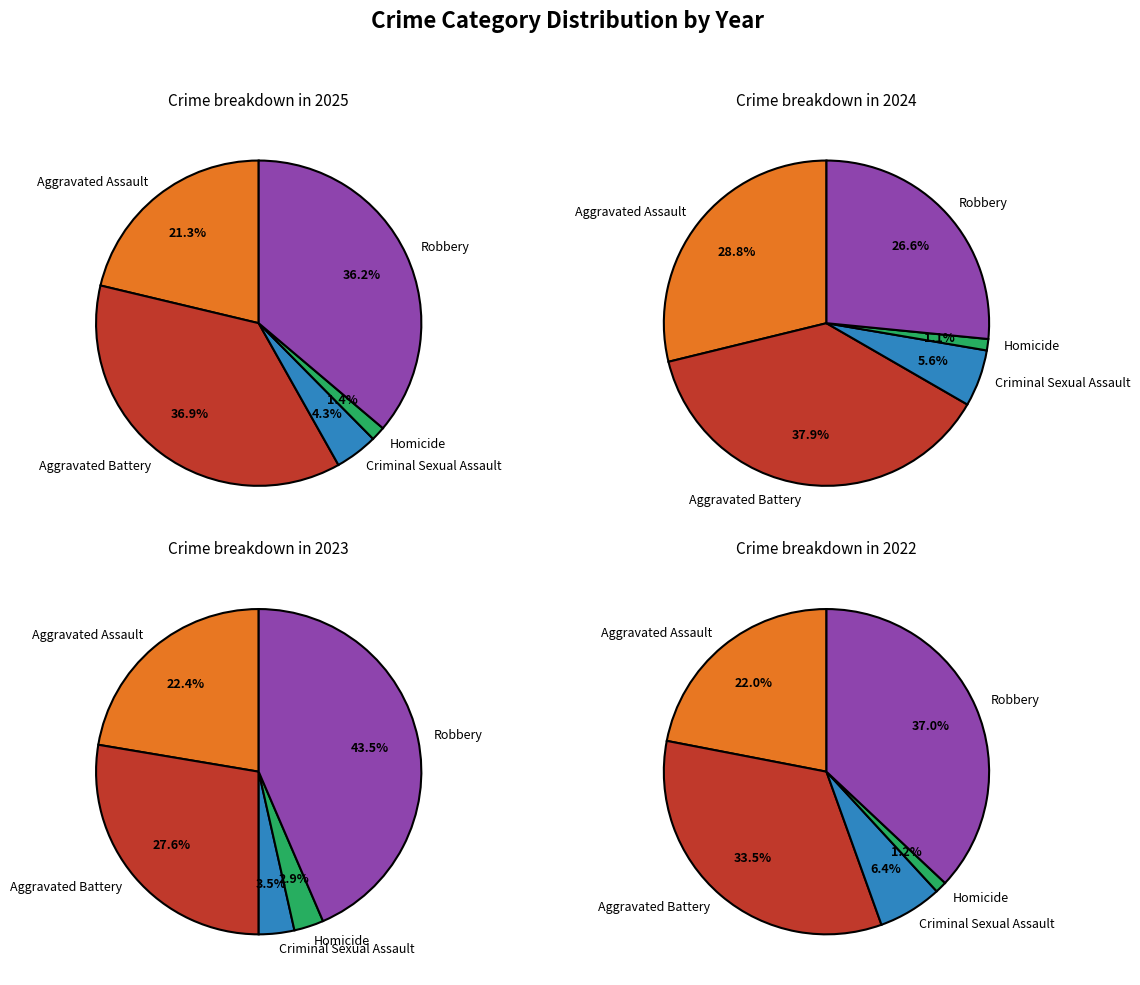

To the nearest percent, what is the difference between the Aggravated Assault and Robbery slice percentages?

15%